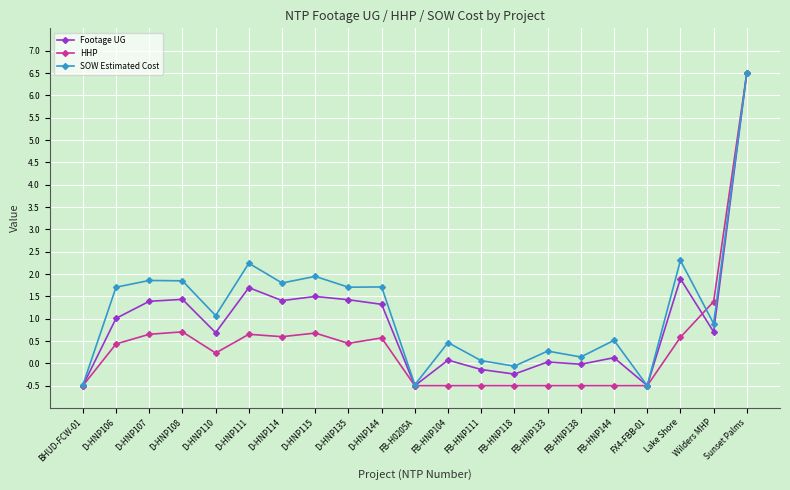

Which series changed the most between D-HNP110 and FB-HNP144?

HHP